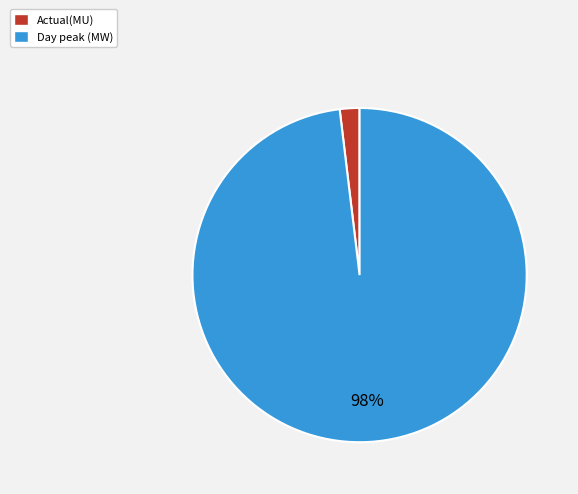

To the nearest percent, what portion does Day peak (MW) represent?

98%